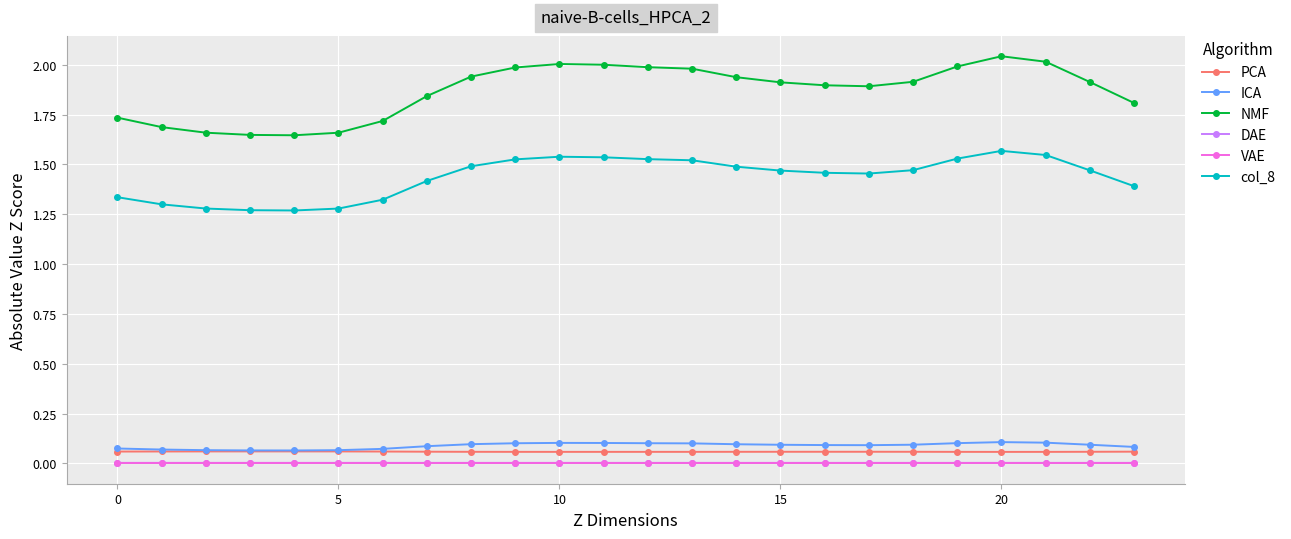

True or false: col_8 and NMF intersect in this chart.

False